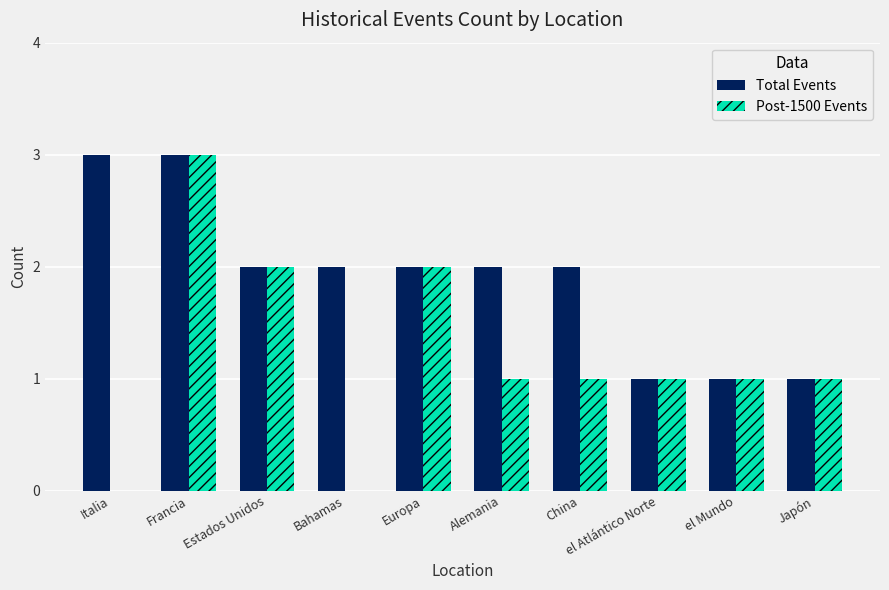

Between Alemania and Japón, which series saw the biggest shift?

Total Events